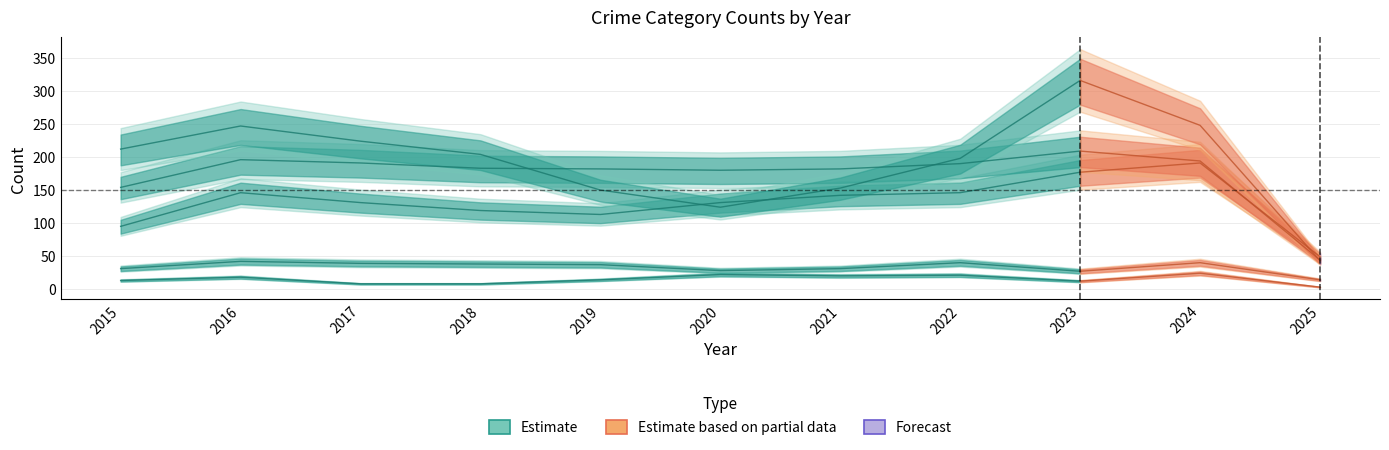

What is the minimum value for Homicide?

3